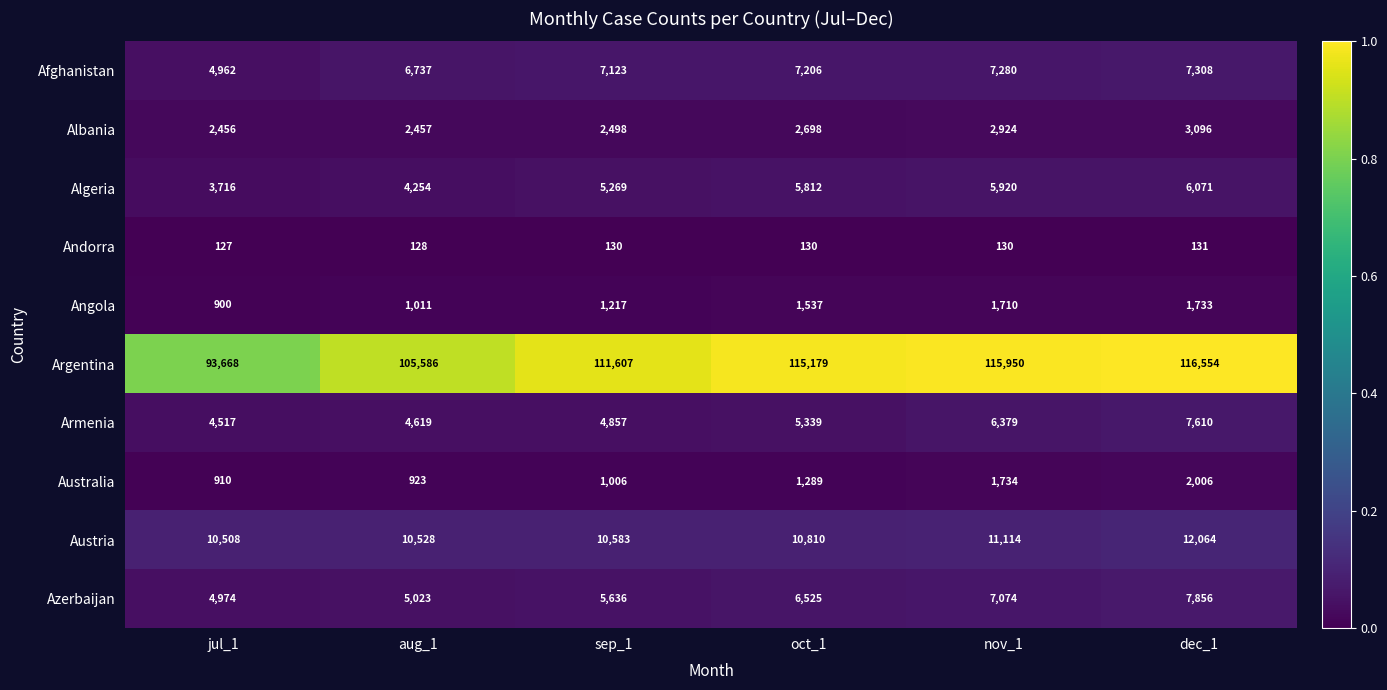

Count the Andorra values in the range 128 to 130.

4